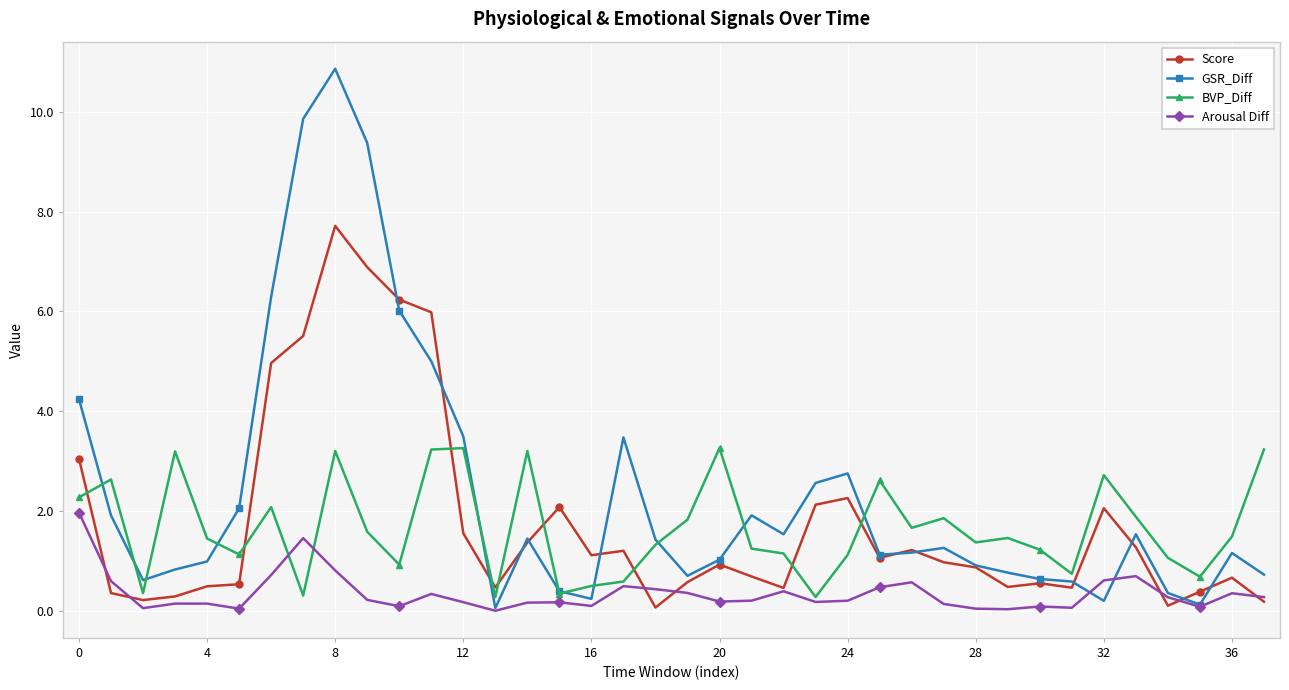

Which series has the largest total across all categories?

GSR_Diff